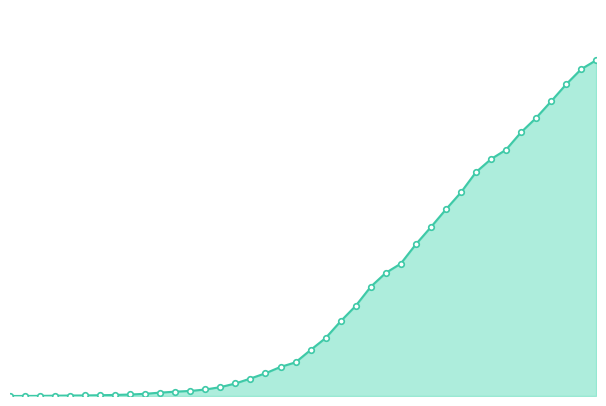

Does the chart have visible grid lines?

No